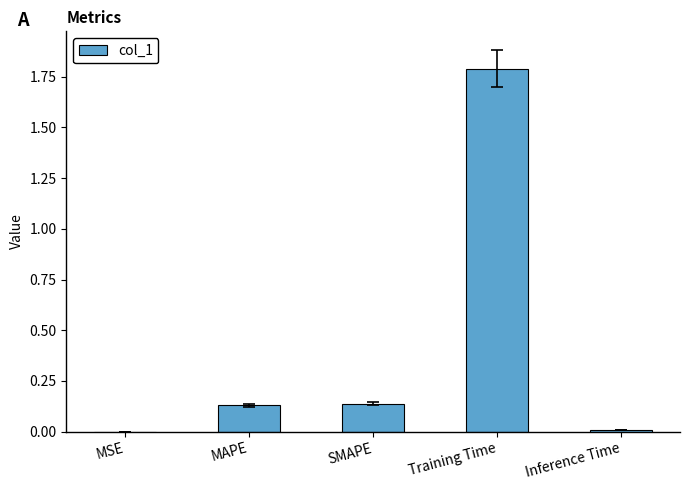

What is the maximum value shown in the chart?

1.8